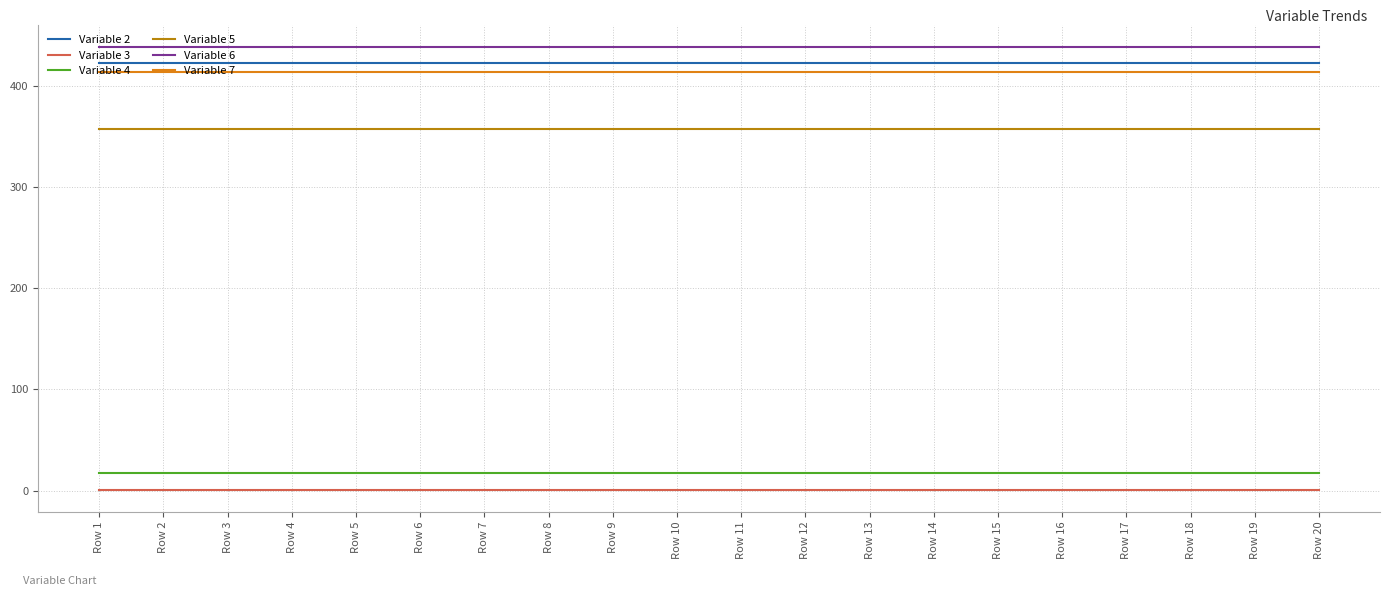

True or false: Variable 5 has a value of 357 at Row 10.

True